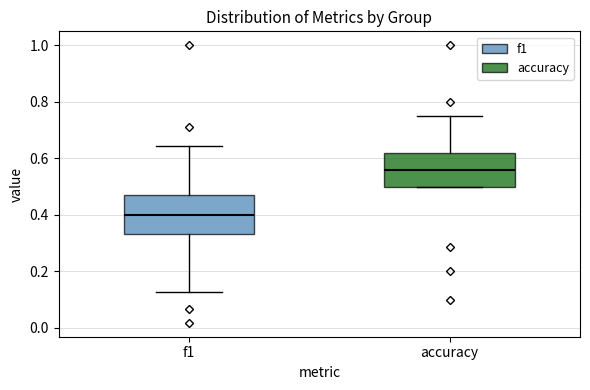

Reading left to right, read every box against the y-axis: the position of its median line, the range the box covers, and the ends of its whiskers. The values are not printed on the chart, so give them approximately, as read against the axis.

f1: median 0.40, box 0.34 to 0.48, whiskers 0.12 to 0.64
accuracy: median 0.56, box 0.50 to 0.62, whiskers 0.50 to 0.76